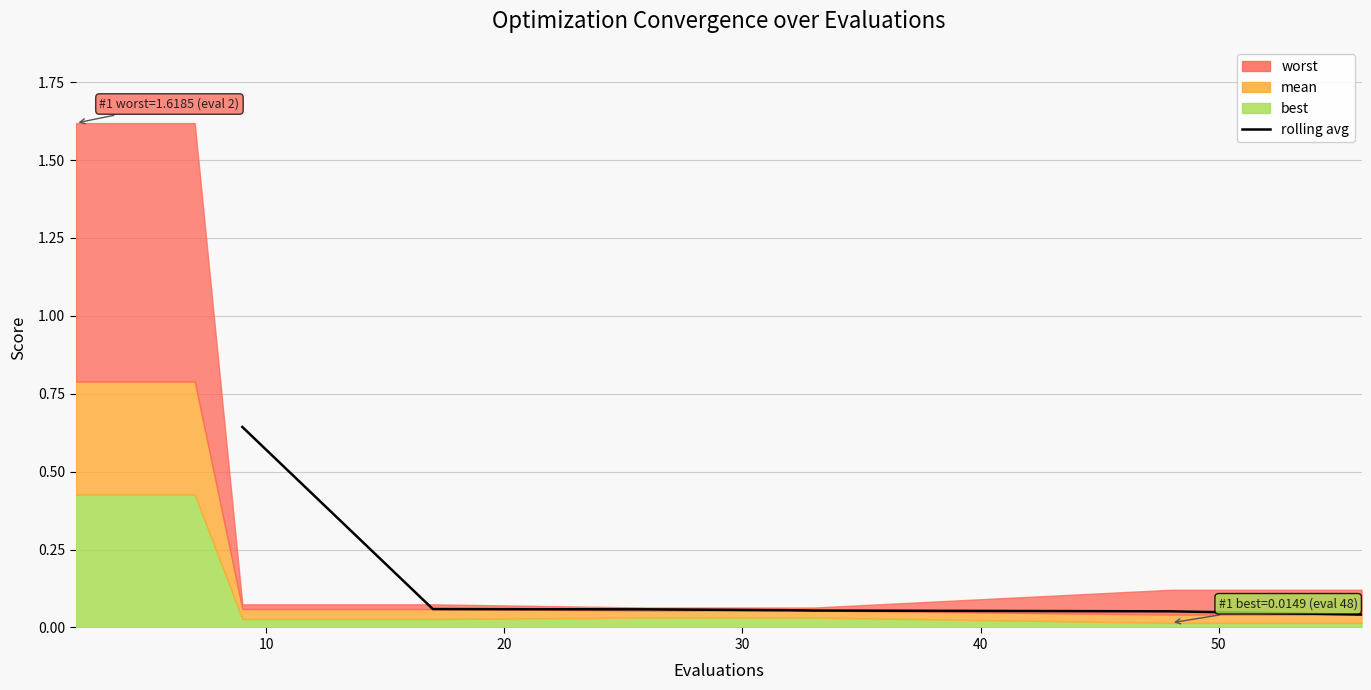

Does the chart display data point markers on the line(s)?

No